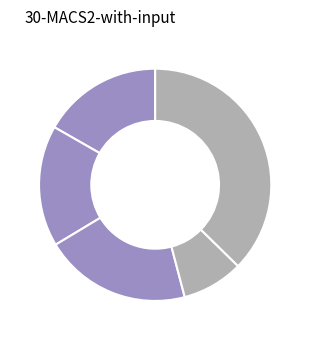

How many slices are in this pie chart?

5